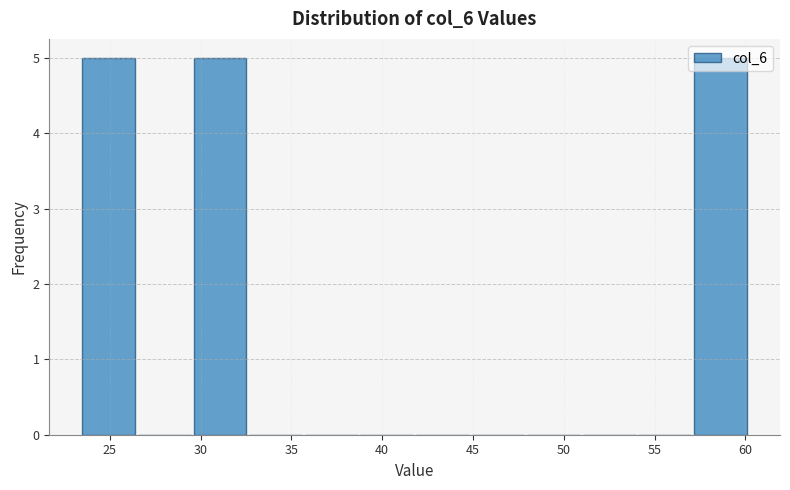

Reading left to right, list every bar in this chart as the range it spans on the x-axis followed by its height. Neither the bar edges nor the heights are printed on the chart, so give them approximately, as read against the axes.

23.5 to 26.5: 5
26.5 to 29.5: 0
29.5 to 32.5: 5
32.5 to 35.5: 0
35.5 to 38.5: 0
38.5 to 42.0: 0
42.0 to 45.0: 0
45.0 to 48.0: 0
48.0 to 51.0: 0
51.0 to 54.0: 0
54.0 to 57.0: 0
57.0 to 60.0: 5